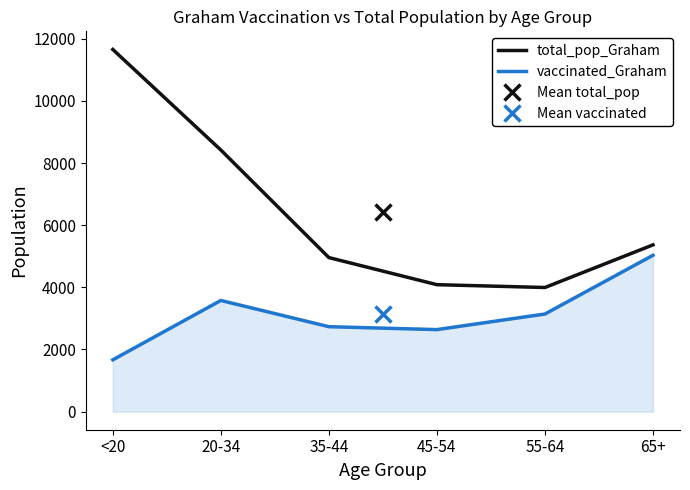

The total_pop_Graham series shows 4085 at 45-54. True or false?

True